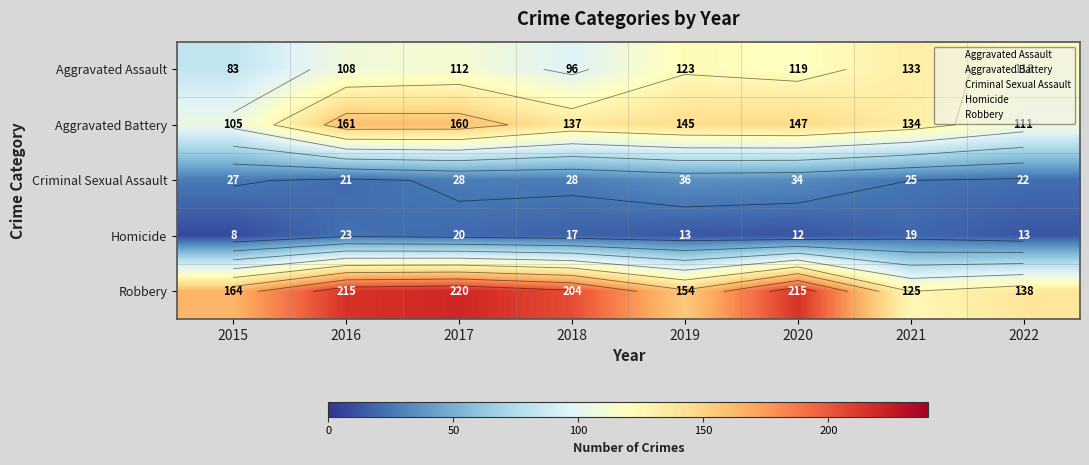

At 2016, list the series in order from smallest to largest.

Criminal Sexual Assault, Homicide, Aggravated Assault, Aggravated Battery, Robbery